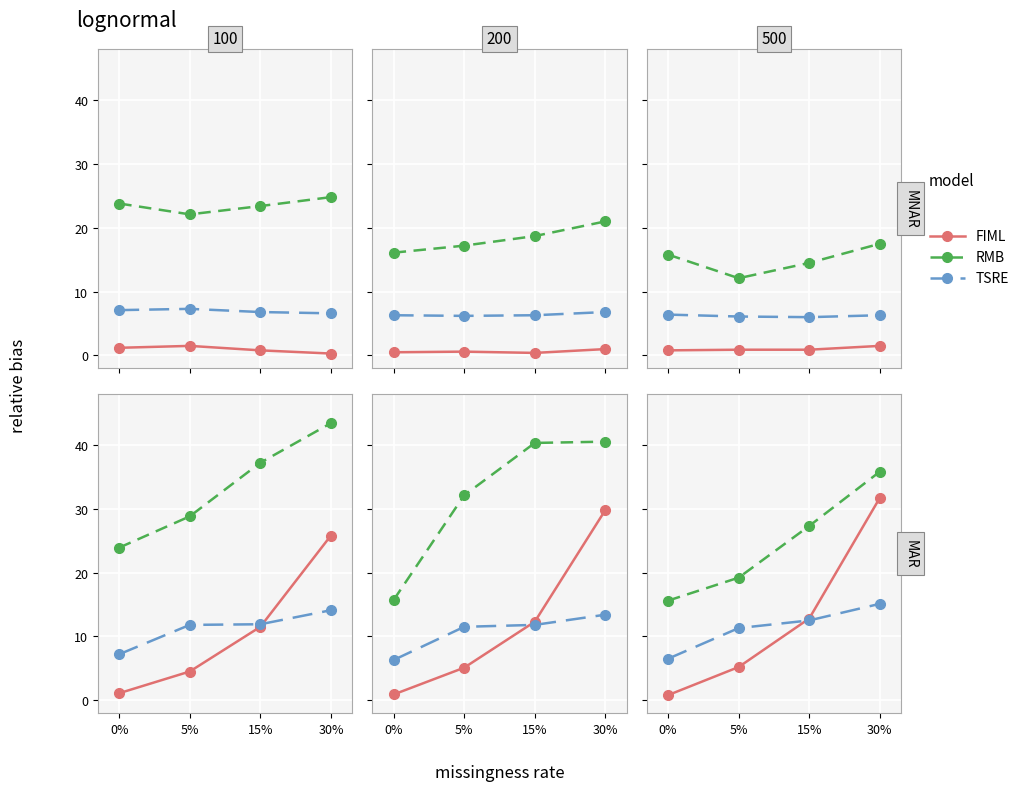

The mid (RMB) series shows 11.9 at 30%. True or false?

False